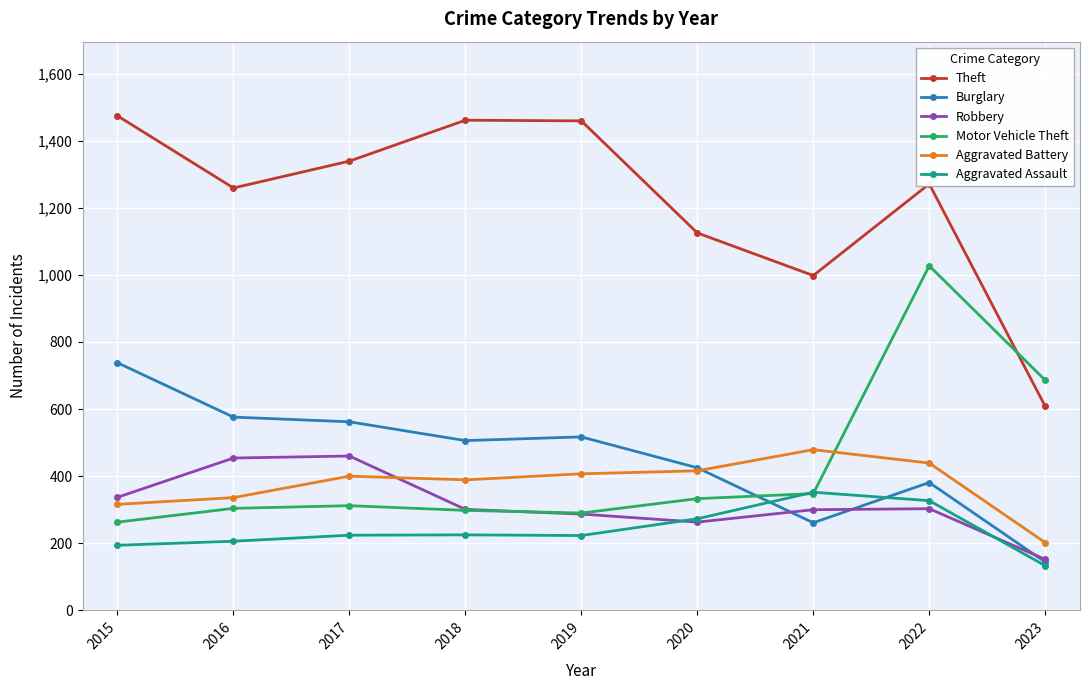

Is it true that Robbery equals 290 at 2017?

False